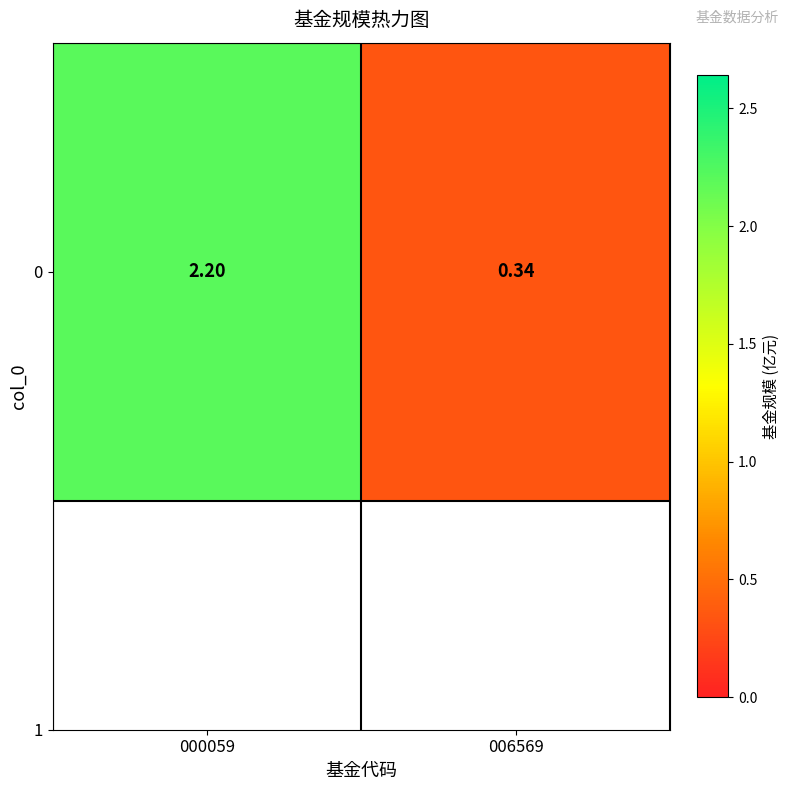

Count the values in the range 0 to 2.

1